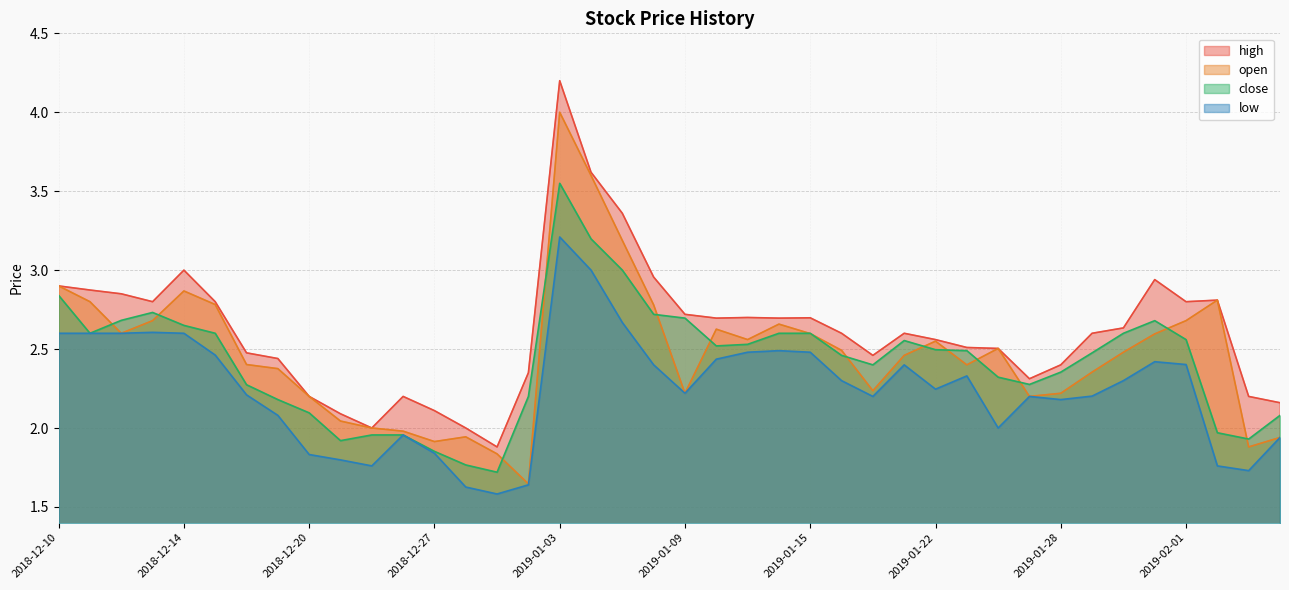

Which series has the largest total across all categories?

high